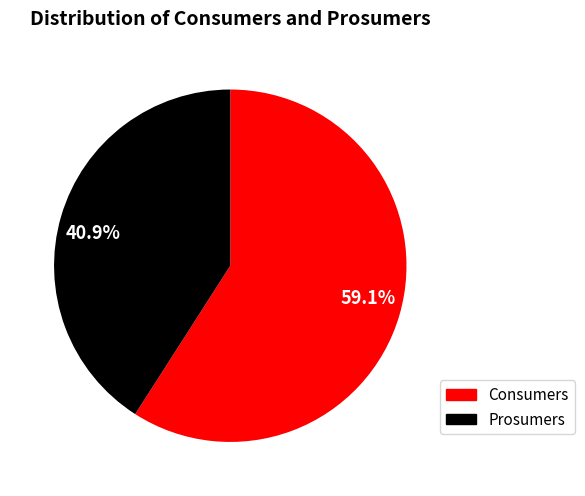

How many segments does this pie chart have?

2